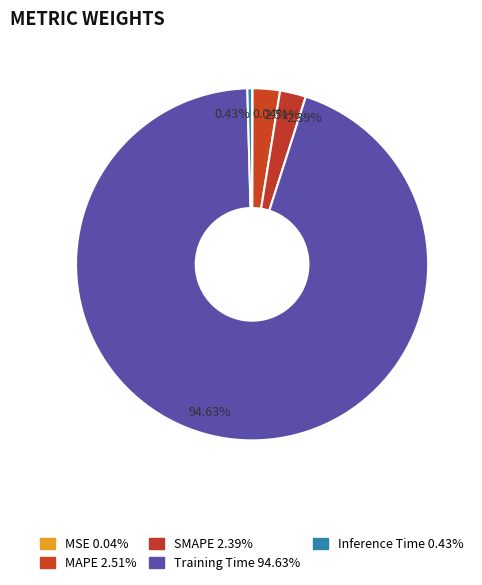

To the nearest percent, what is the difference between the largest and smallest slice percentages?

95%